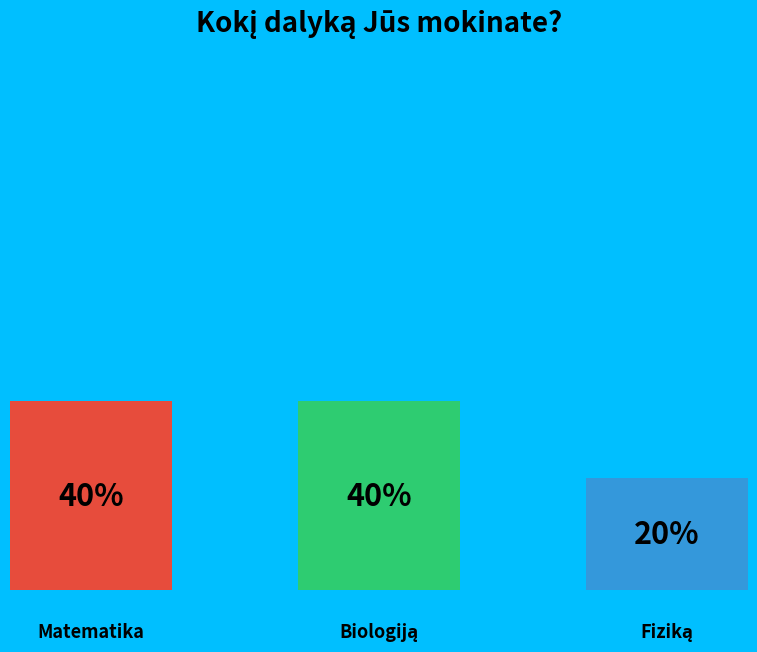

Which slice is the largest?

Matematika